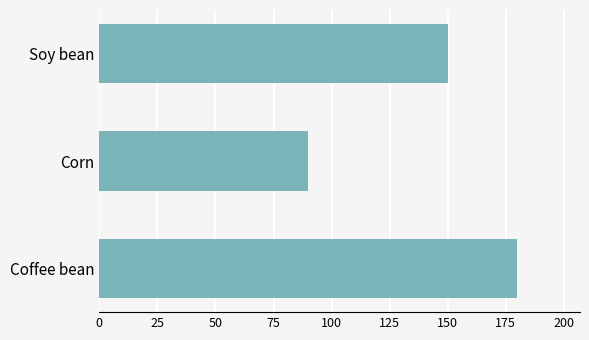

Where is the data nearest to the value 135?

Soy bean